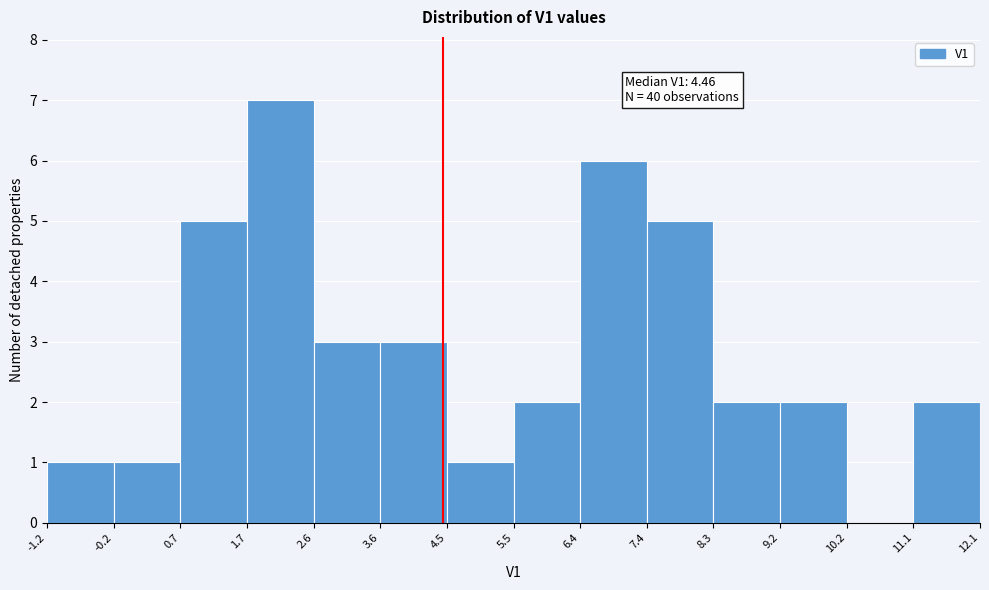

Over which range of the x-axis is the bar tallest?

1.7 to 2.6